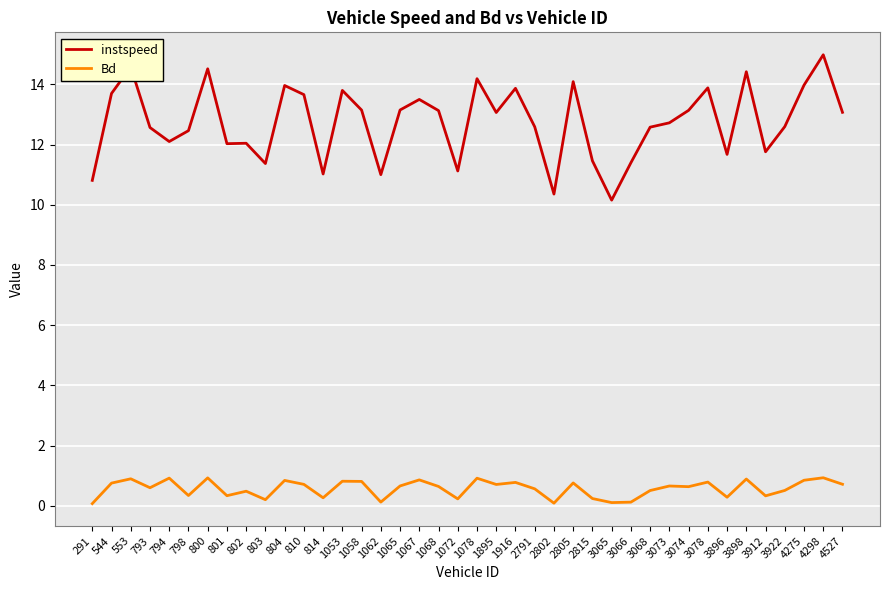

What is the average value of the instspeed series?

12.7